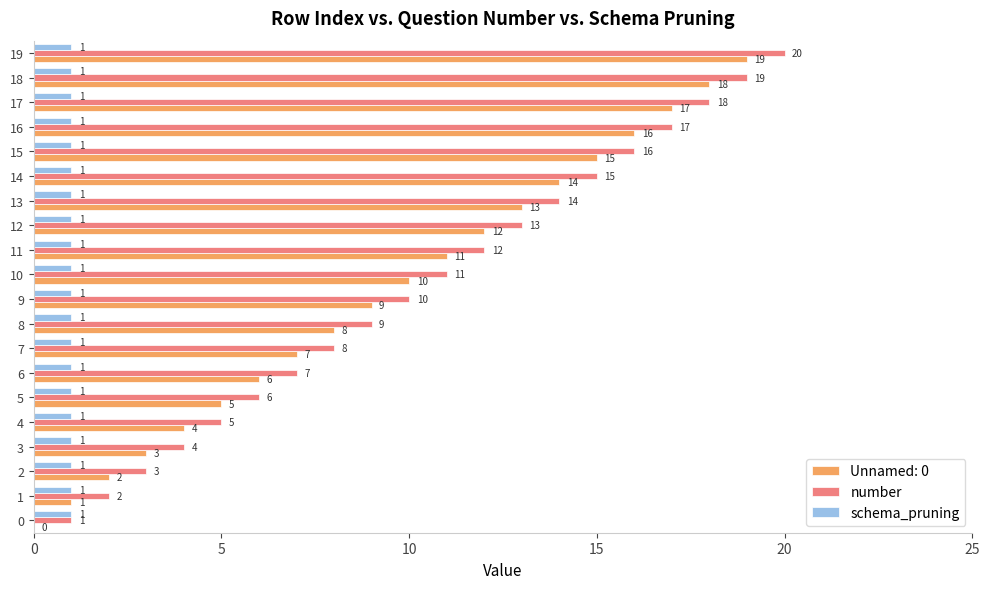

At which label is number closest to 10?

9